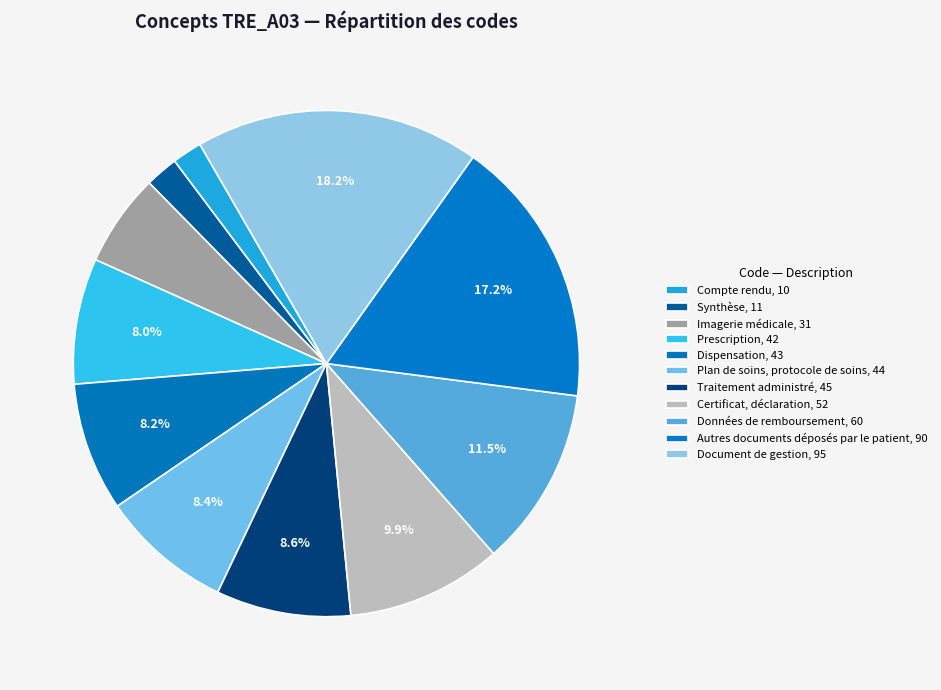

To the nearest percent, what percentage of the pie is Prescription?

8%